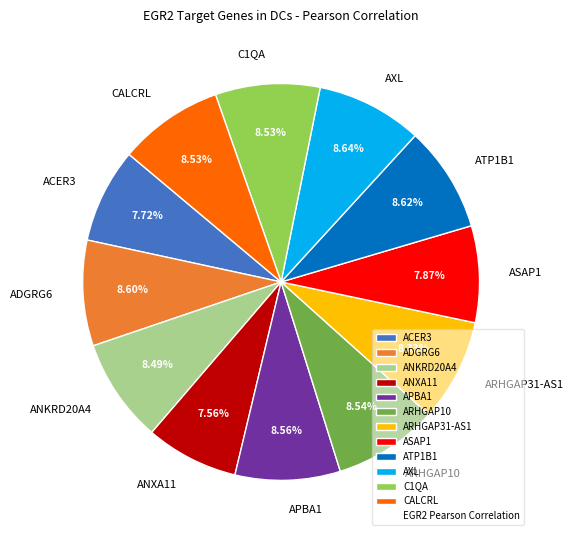

To the nearest percent, what is the combined percentage of ANKRD20A4 and ARHGAP31-AS1?

17%